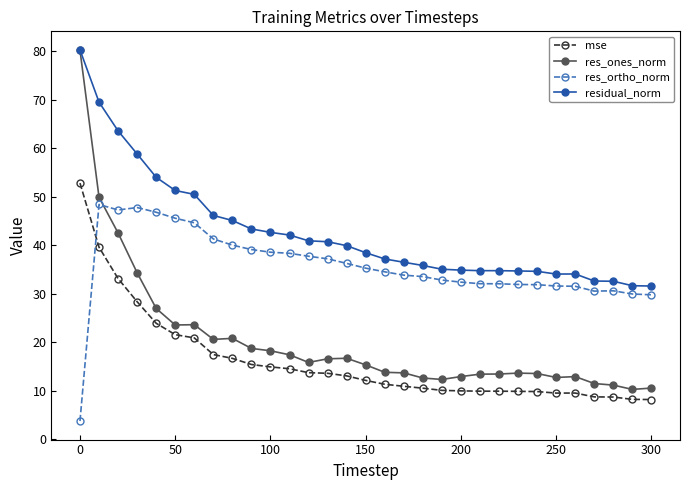

Which series has the largest total across all categories?

residual_norm